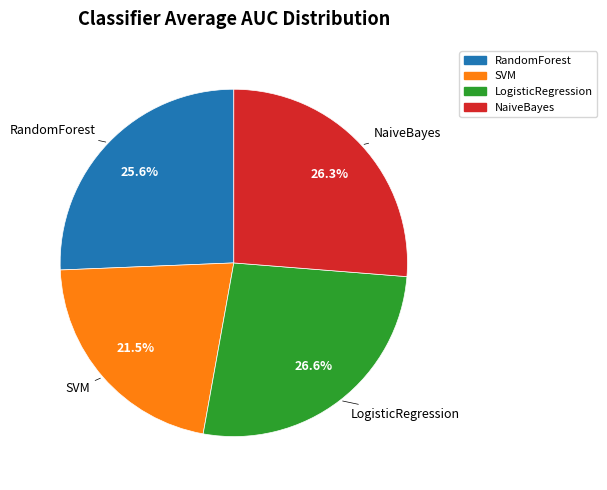

Which has a higher value, SVM or LogisticRegression?

LogisticRegression